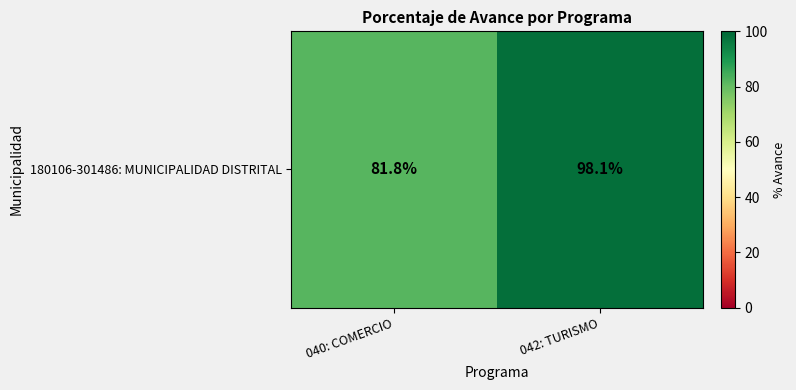

List the labels in order of value, smallest first.

040: COMERCIO, 042: TURISMO